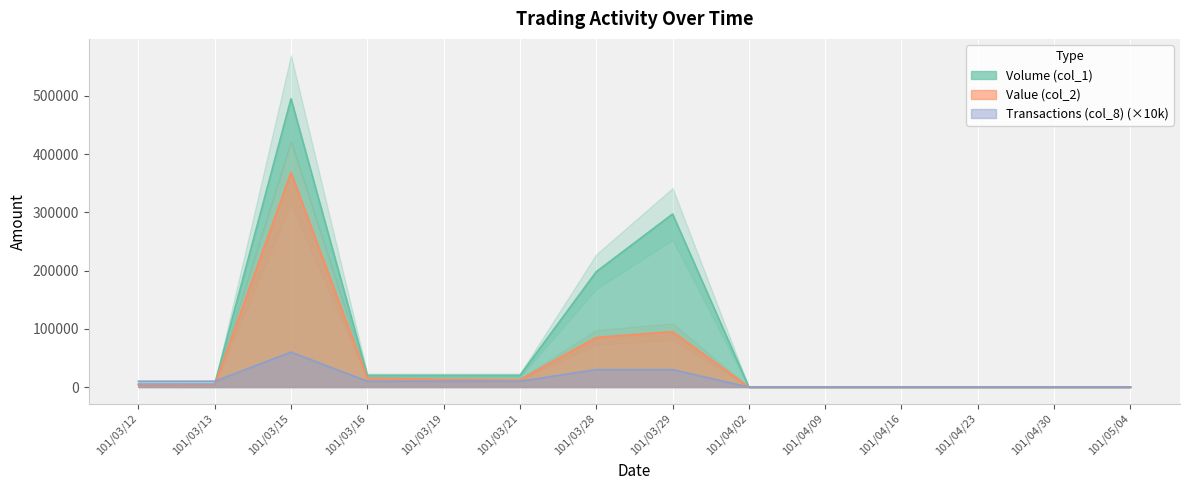

At which label is Volume (col_1) closest to 247500?

101/03/28